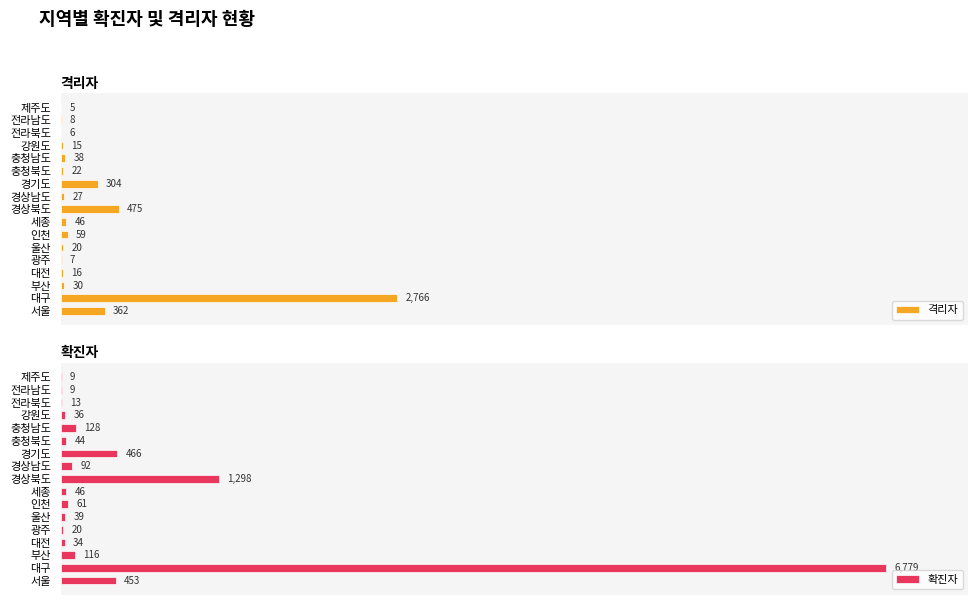

The value of 확진자 at 경상북도 is 279. True or false?

False